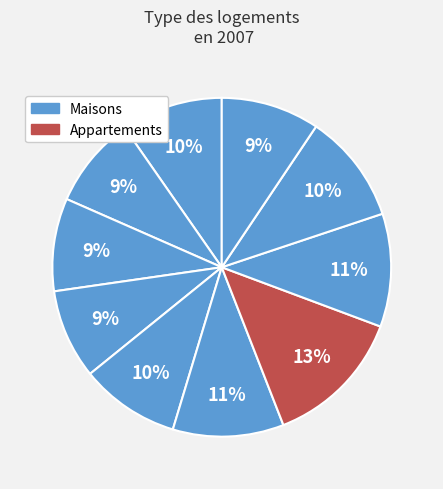

Count the number of slices in the pie.

10